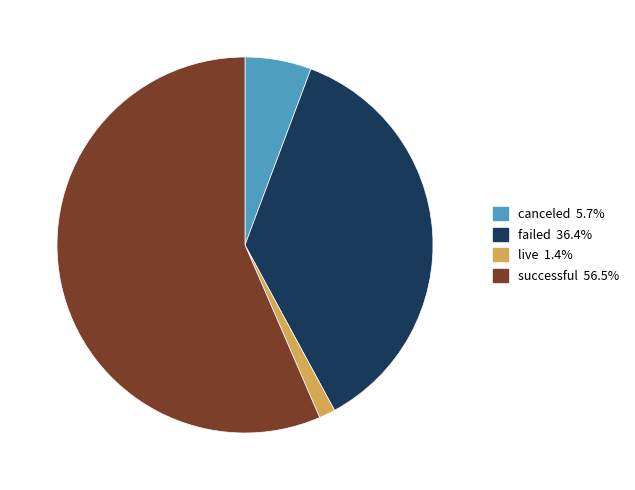

Is there a majority slice in this chart?

Yes